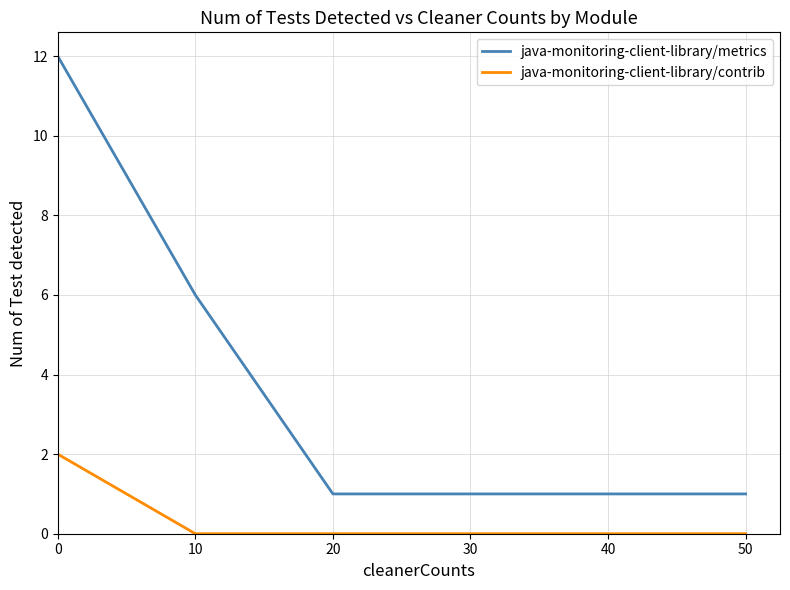

True or false: java-monitoring-client-library/metrics and java-monitoring-client-library/contrib cross at least once.

False